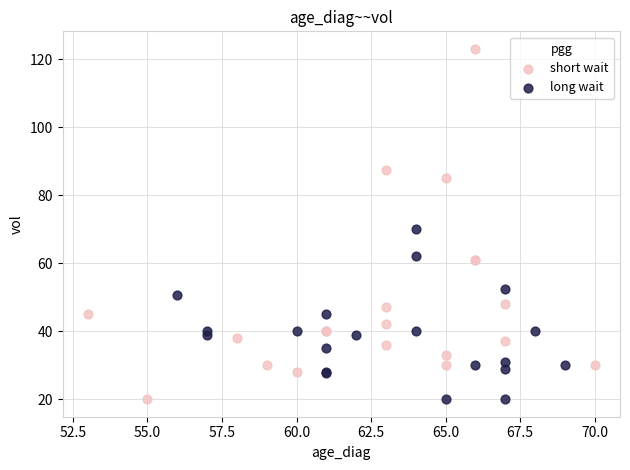

Which series contains the highest Y value?

short wait